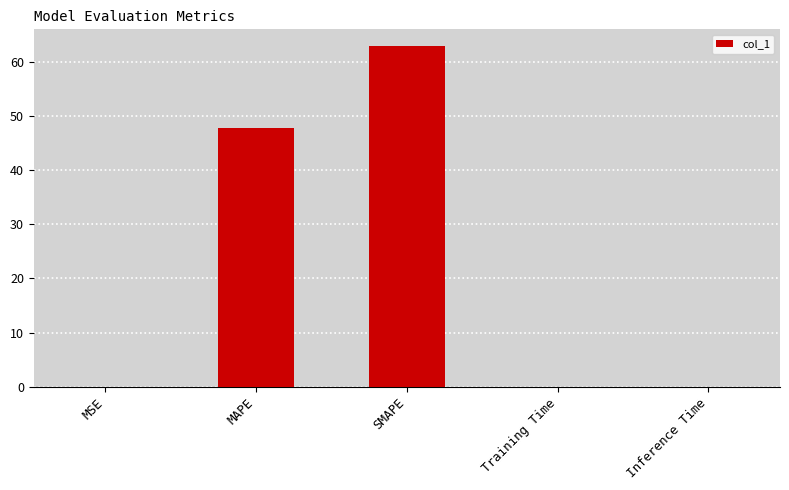

The chart shows a value of 0.0 at Training Time. True or false?

True